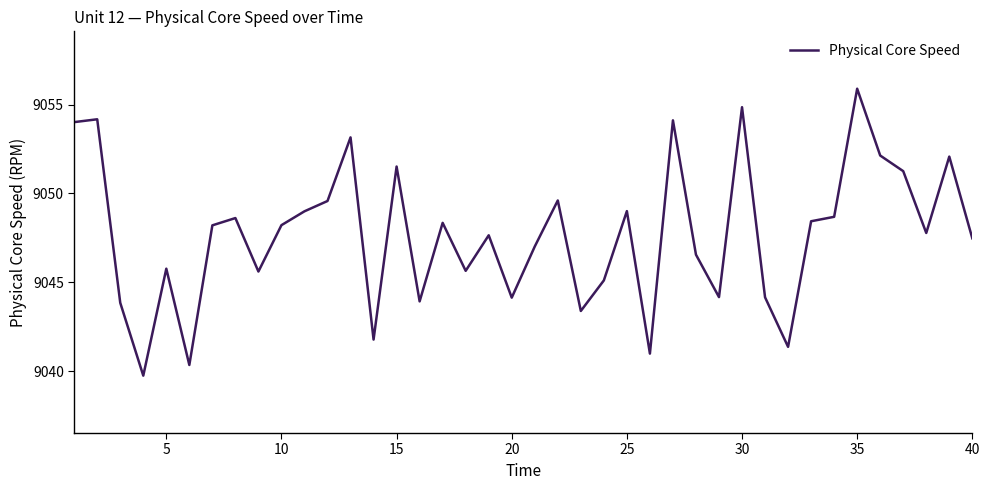

What is the maximum value shown in the chart?

9055.9